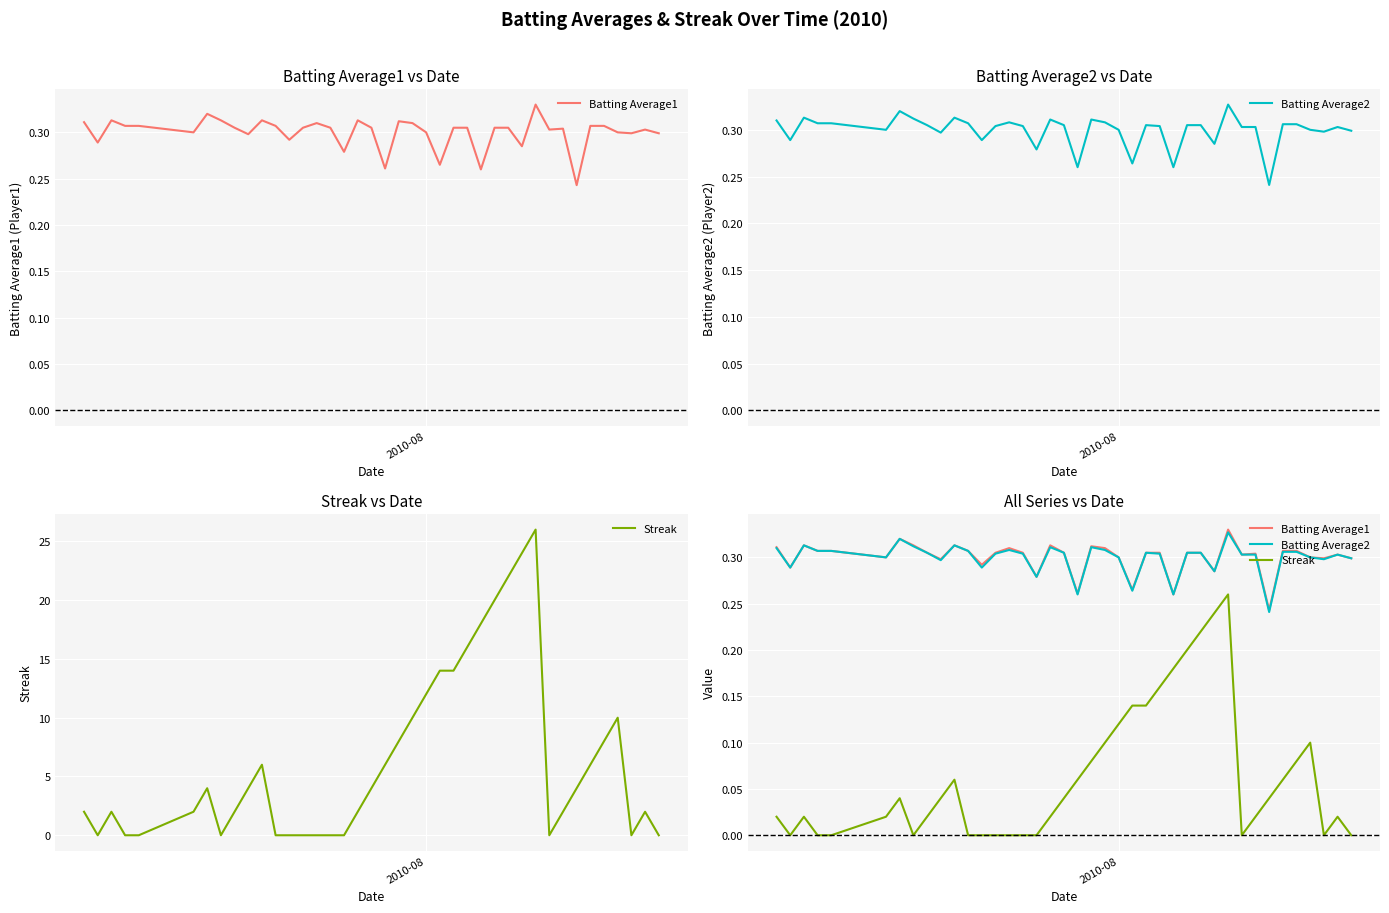

True or false: Batting Average2 and Batting Average1 intersect in this chart.

False